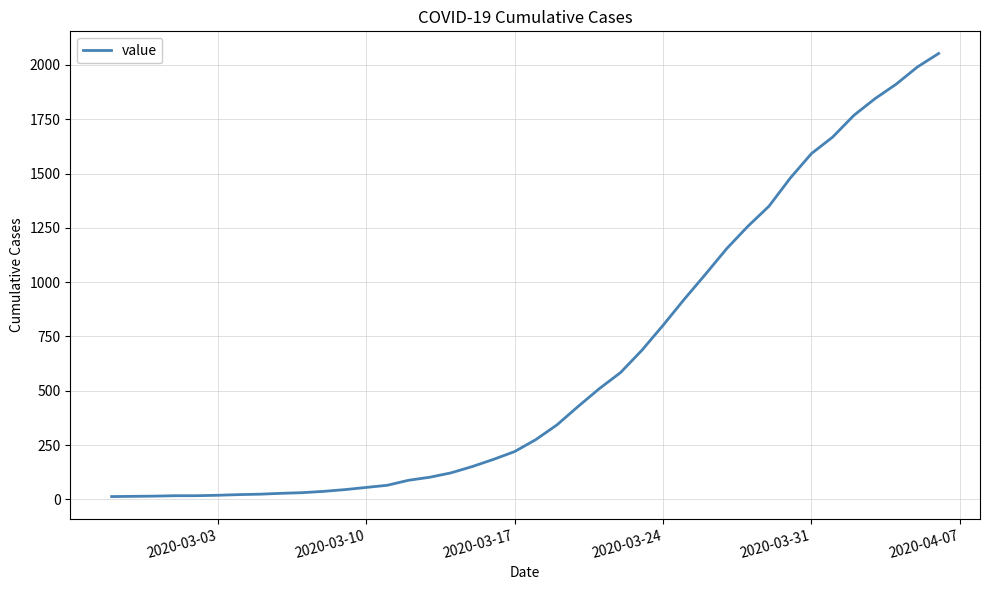

What is the difference between the maximum and minimum values?

2040